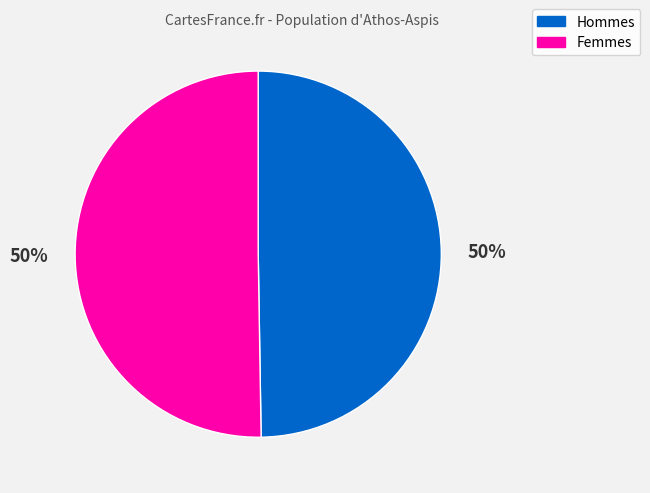

To the nearest percent, what percentage of the pie is Hommes?

50%